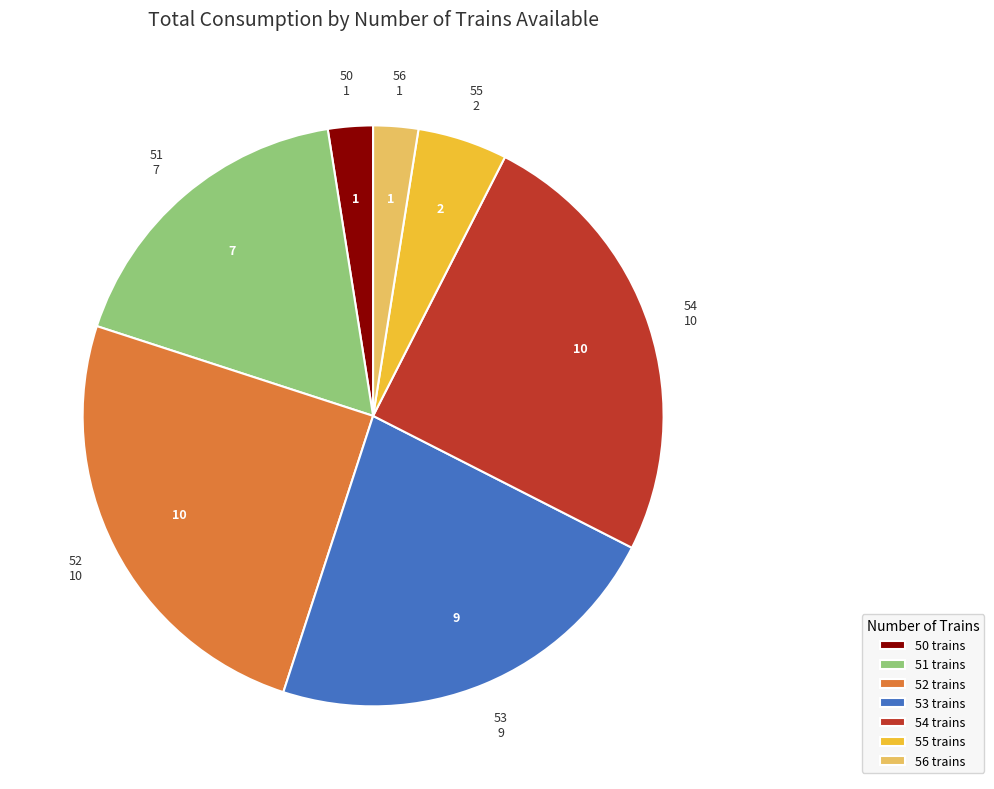

The 55 trains slice represents 5% of the pie. True or false?

True